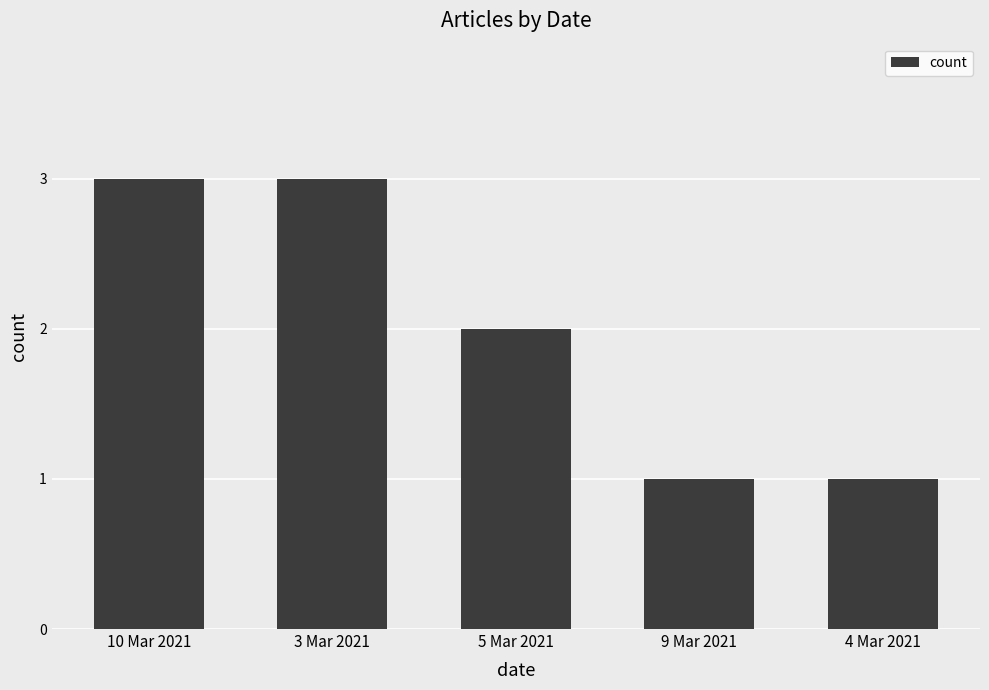

How many values are below 2?

2